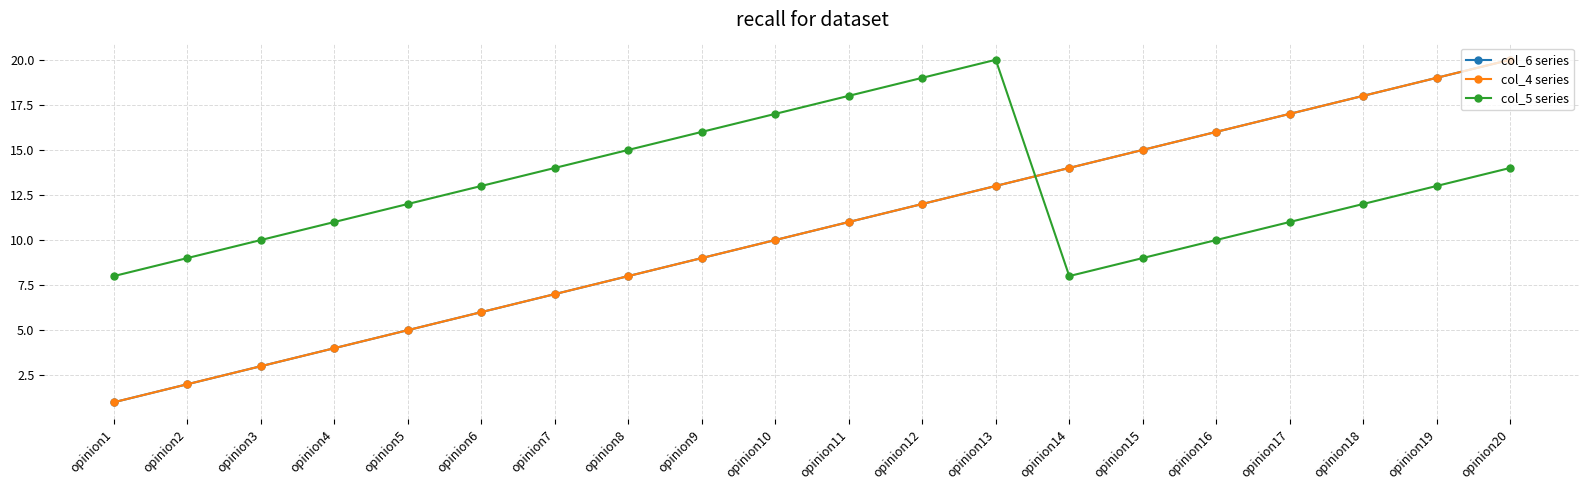

Is this an area chart (filled region under the line)?

No